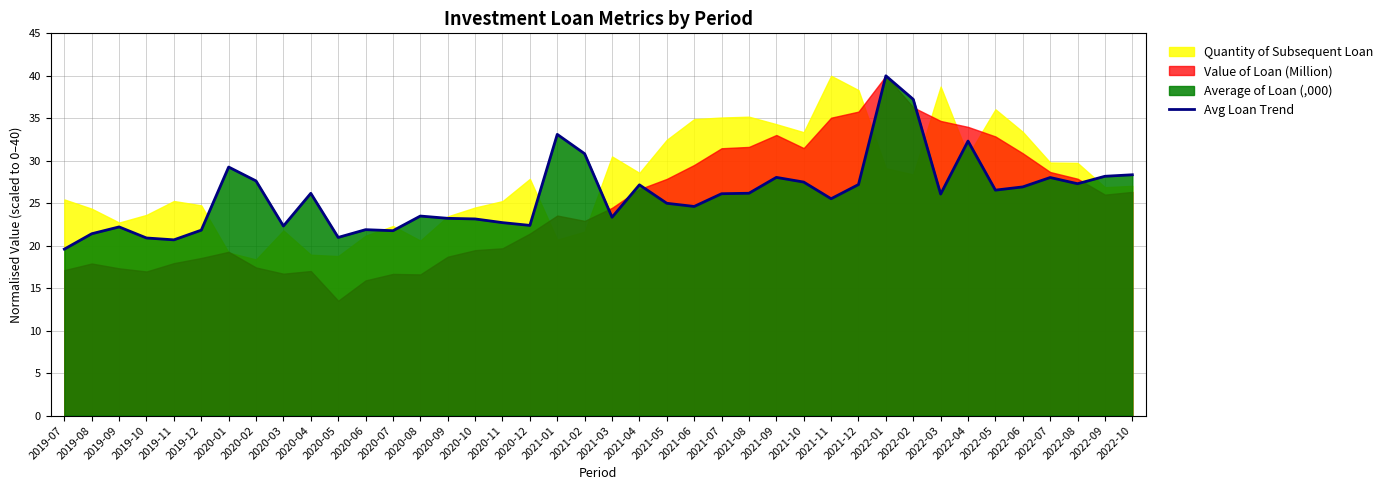

Which has a higher value, 2021-10 or 2020-06?

2021-10